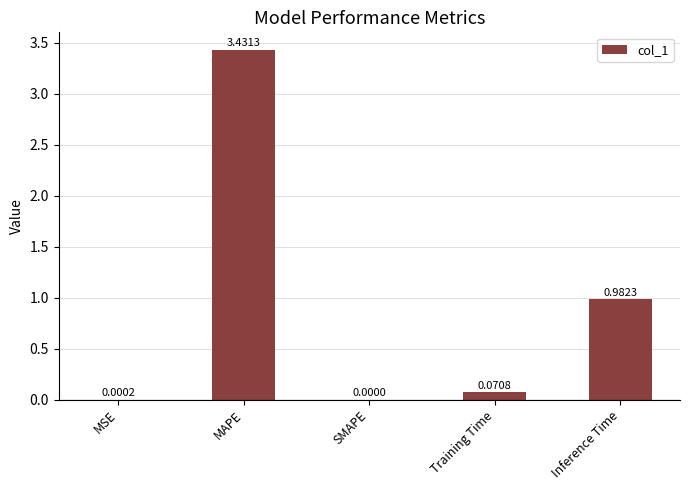

Which label corresponds to the largest value in the chart?

MAPE